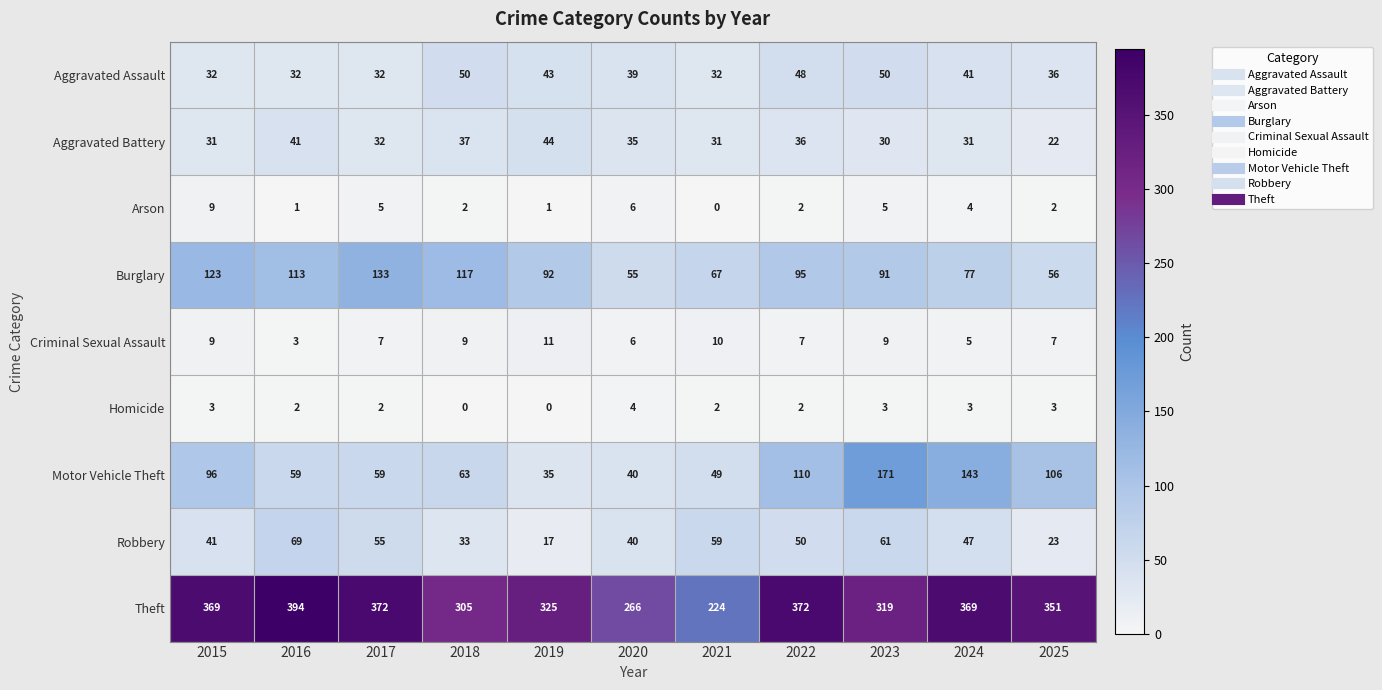

Which series has the largest range (max minus min)?

Theft